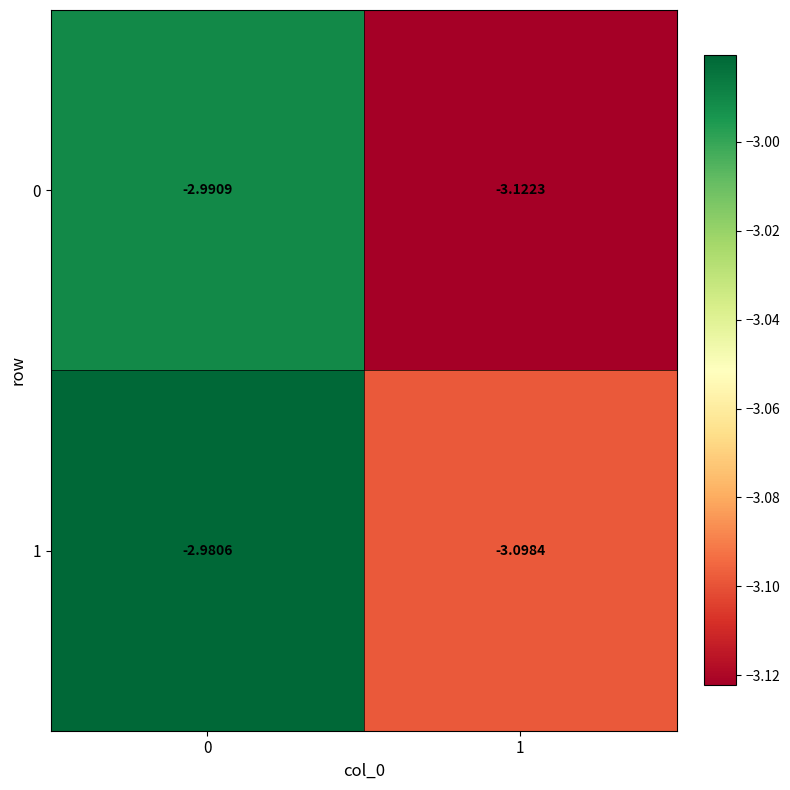

Is the value of 1 at 1 greater than the value of 0 at 1?

Yes